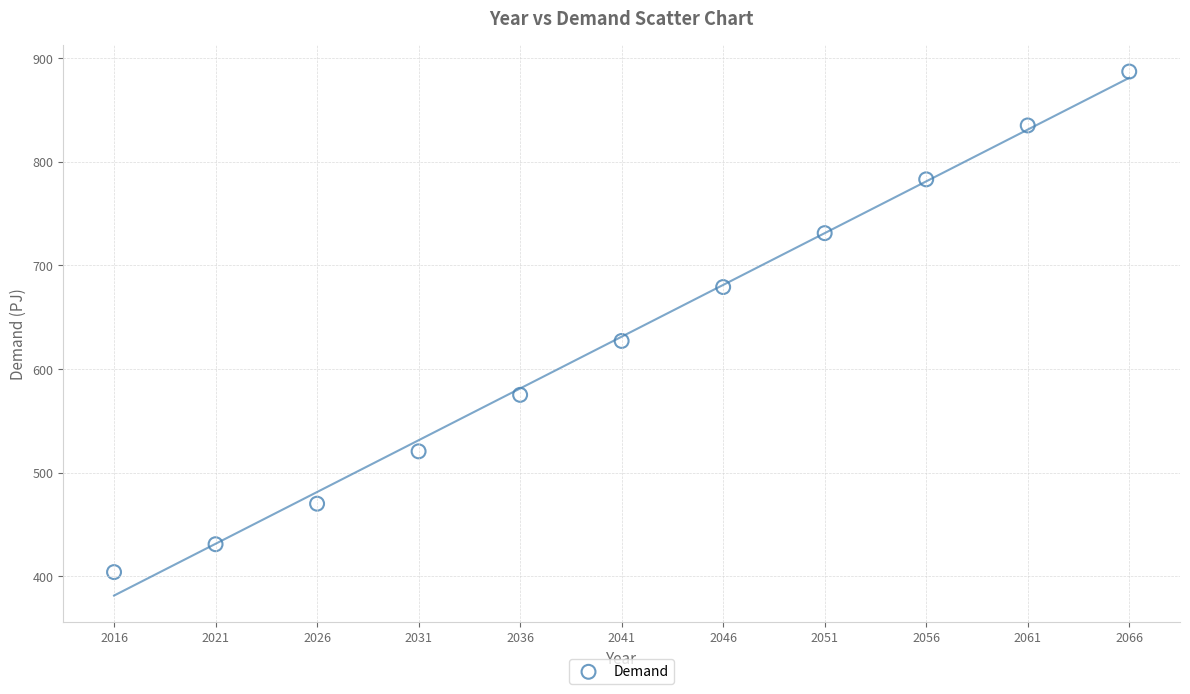

What is the average X value?

2041.0